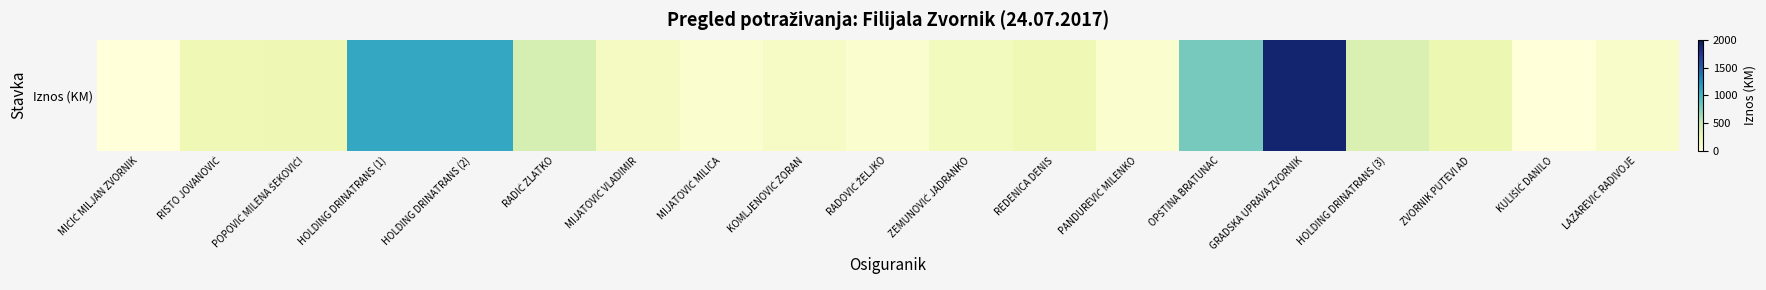

The value at RADIĆ ZLATKO is 406.7. True or false?

True